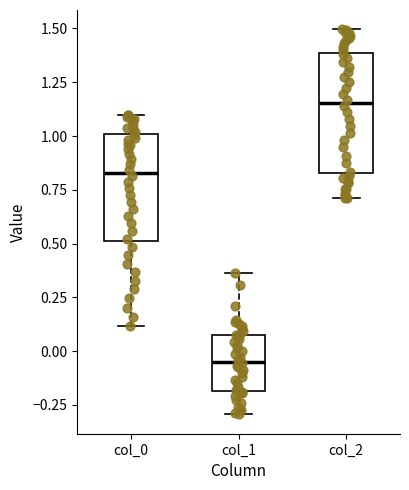

Reading left to right, transcribe this box plot: for each box, give where its median line is, the range the box spans, and where its two whiskers end, as read against the y-axis. The values are not printed on the chart, so give them approximately, as read against the axis.

col_0: median 0.85, box 0.50 to 1.00, whiskers 0.10 to 1.10
col_1: median -0.05, box -0.20 to 0.10, whiskers -0.30 to 0.35
col_2: median 1.15, box 0.85 to 1.40, whiskers 0.70 to 1.50